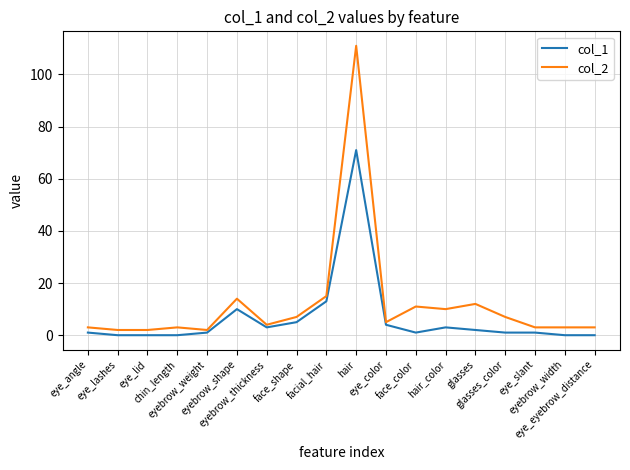

What is the sum of the col_1 values at eyebrow_shape and hair_color?

13